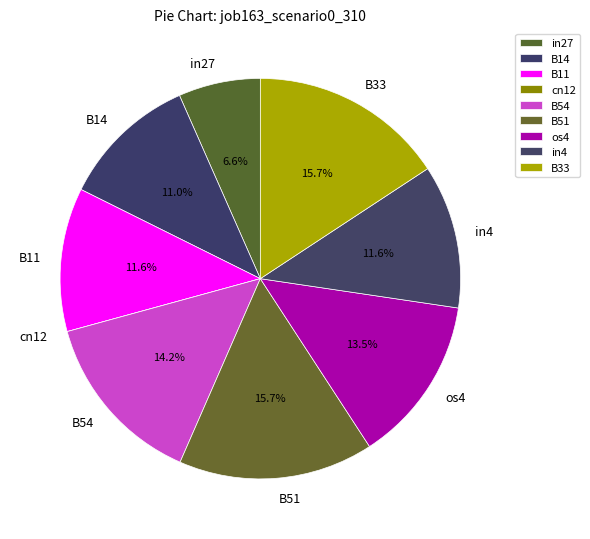

Is there any slice that represents more than half of the pie?

No